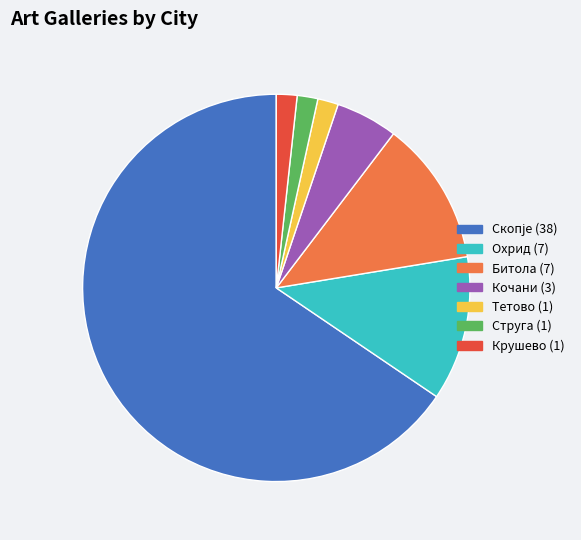

Between Битола and Струга, which is larger?

Битола